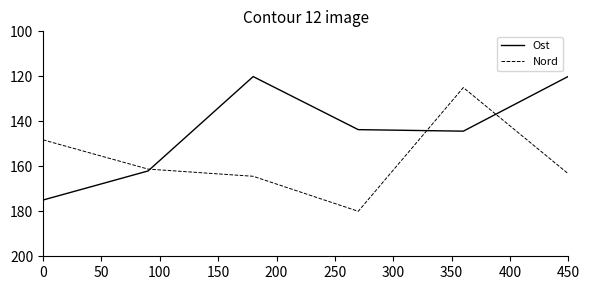

True or false: Ost has more than 2 interior local peaks.

False